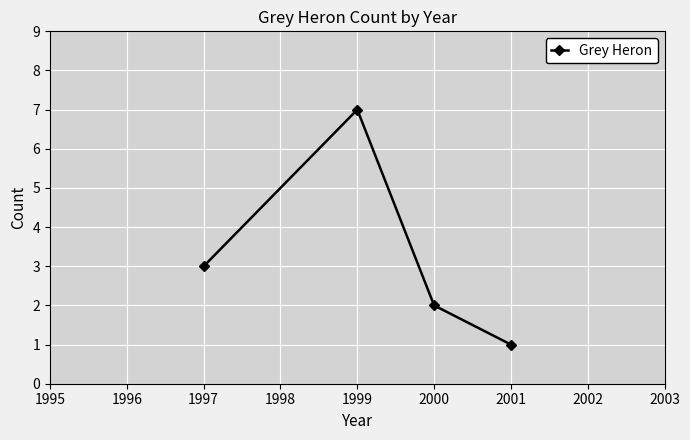

The value at 1997 is 1. True or false?

False